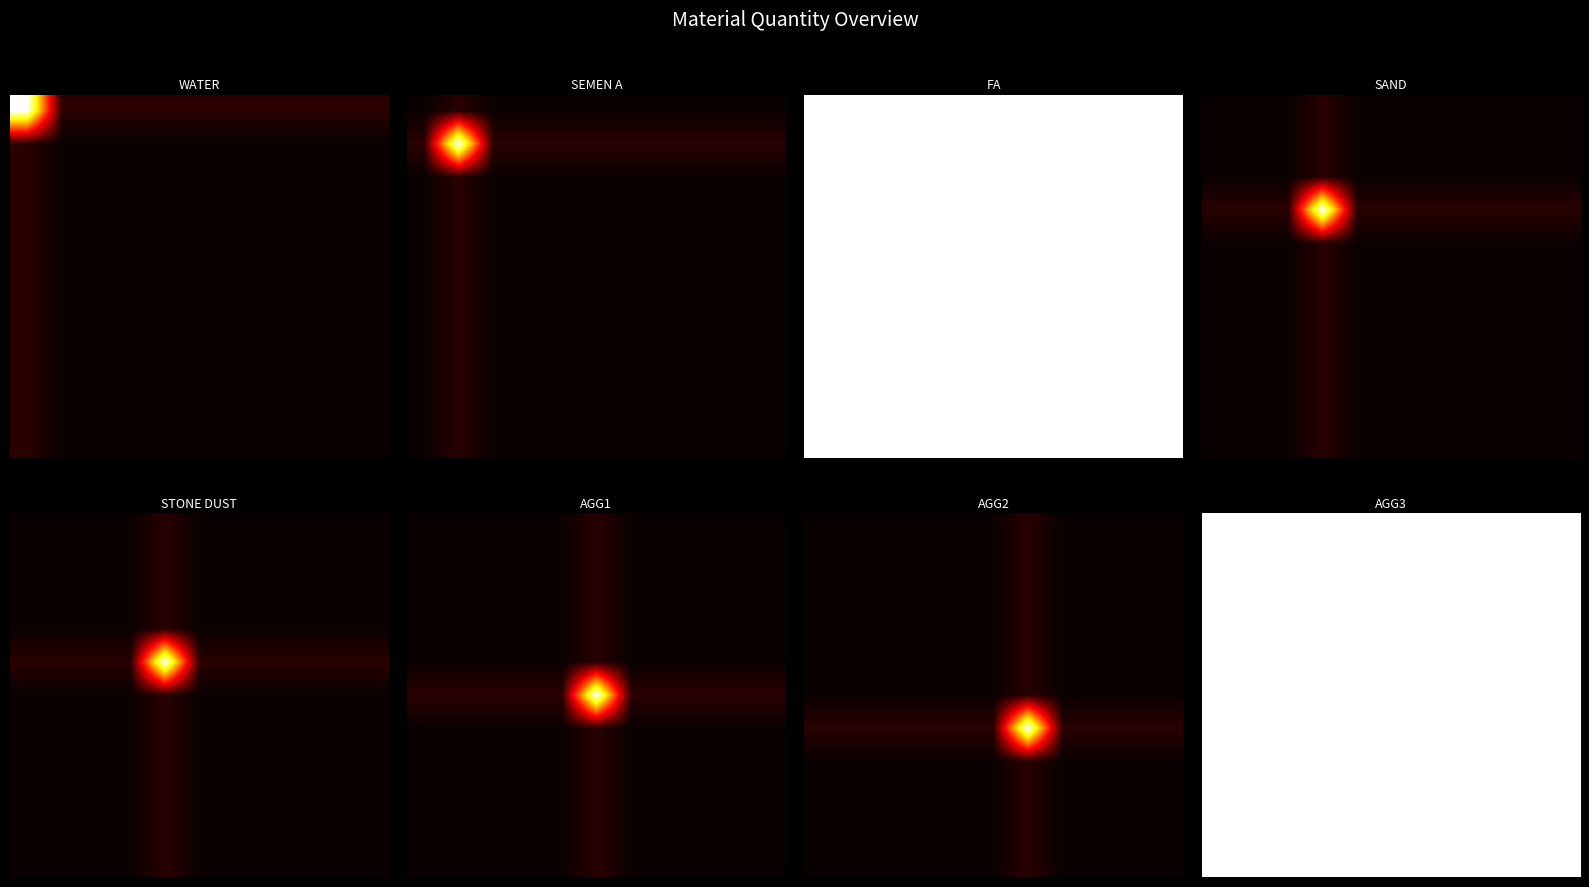

Which category has the highest value across all series?

10